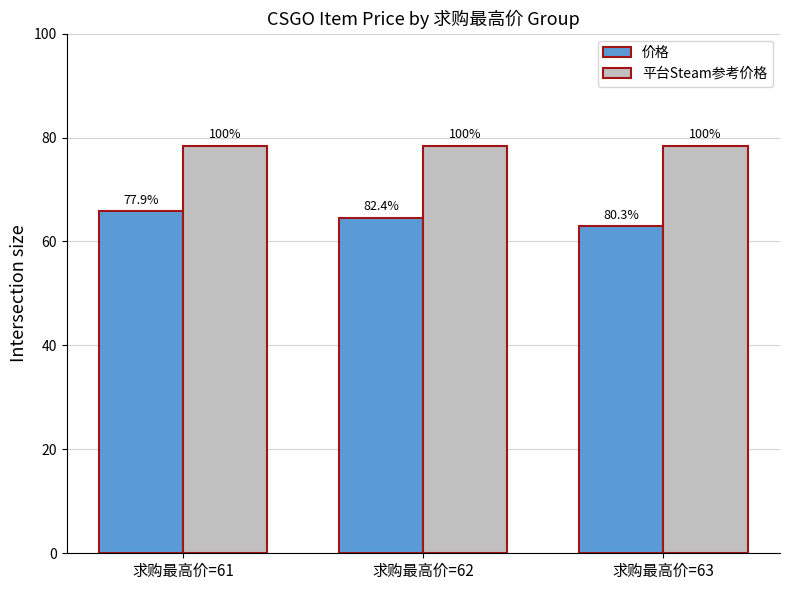

Does the chart contain stacked bars?

No